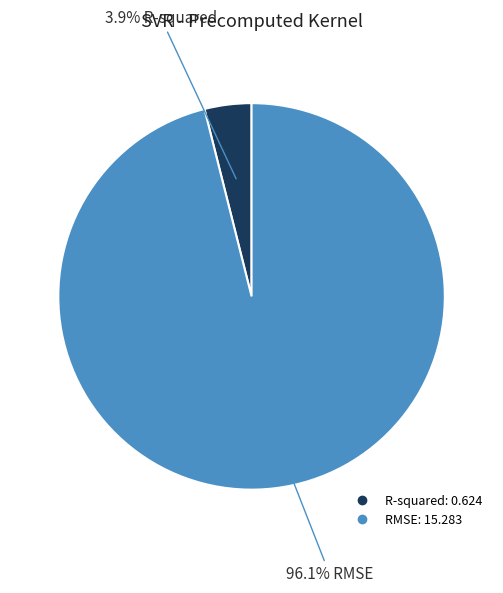

Is R-squared the majority of the pie?

No